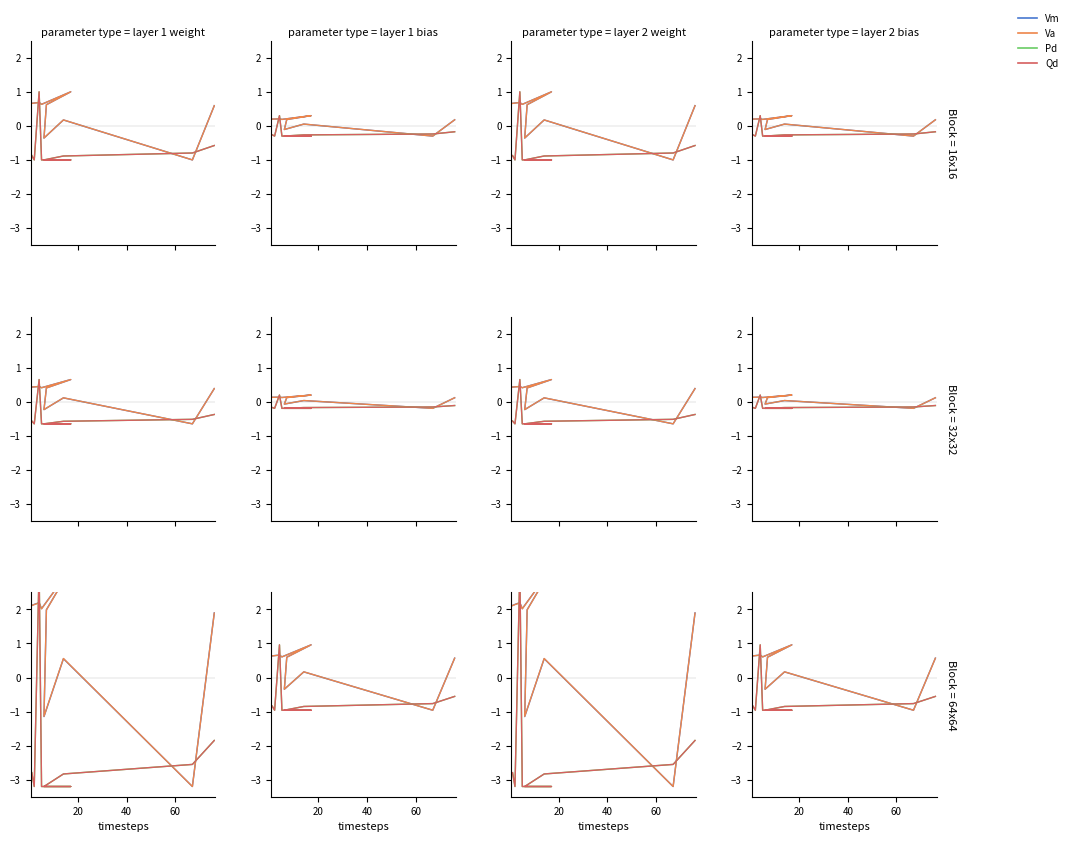

At how many categories does at least one series exceed 0?

8